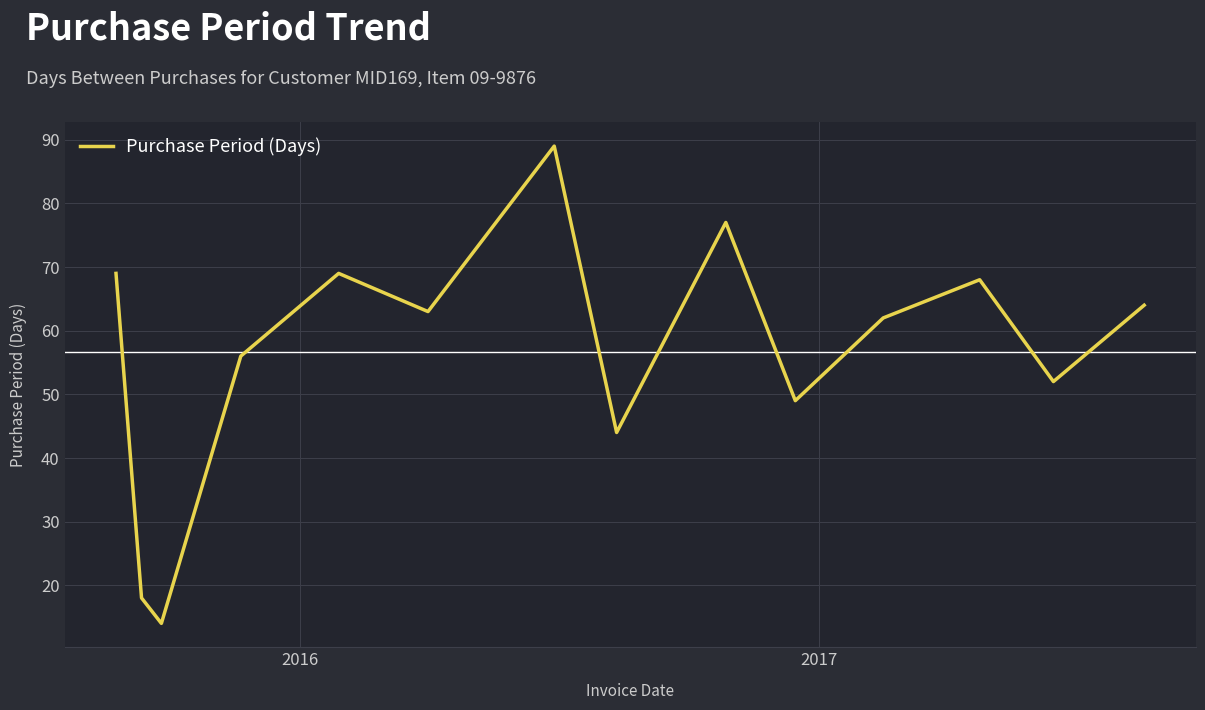

What is the greatest value displayed?

89